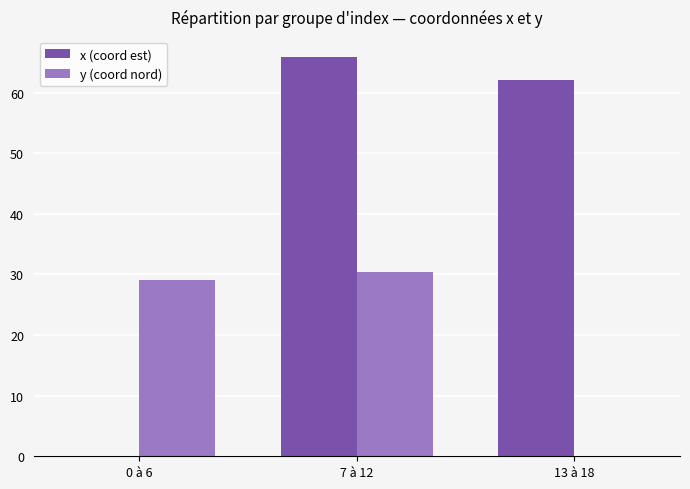

How many groups of bars are there?

3